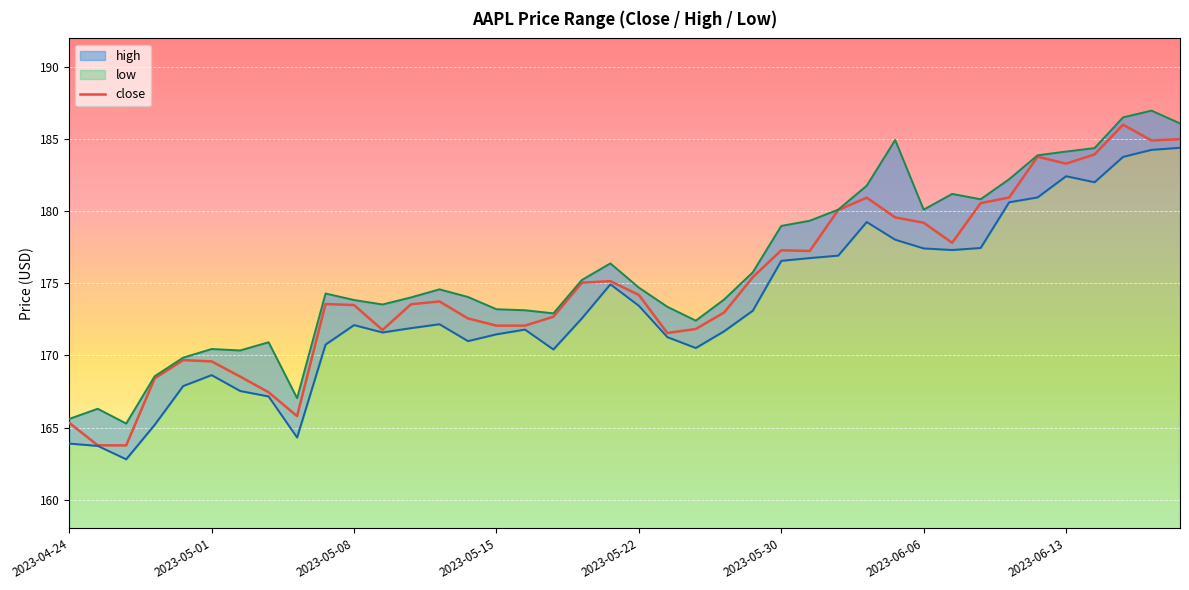

What position from the left is 27?

28